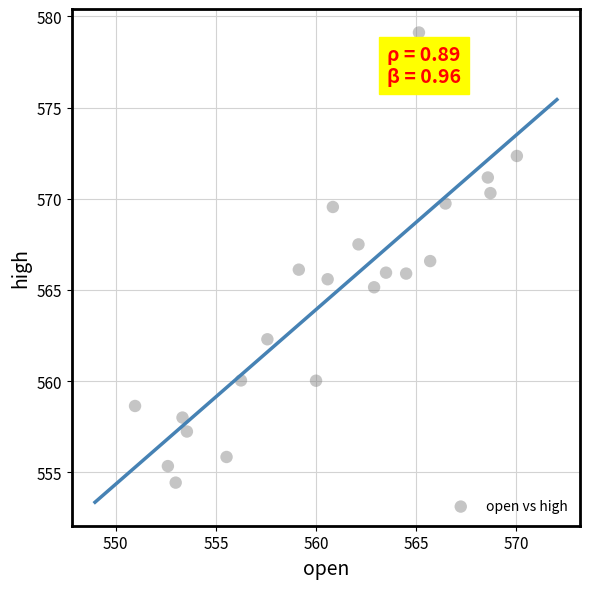

What is the range of X values (max minus min)?

19.1